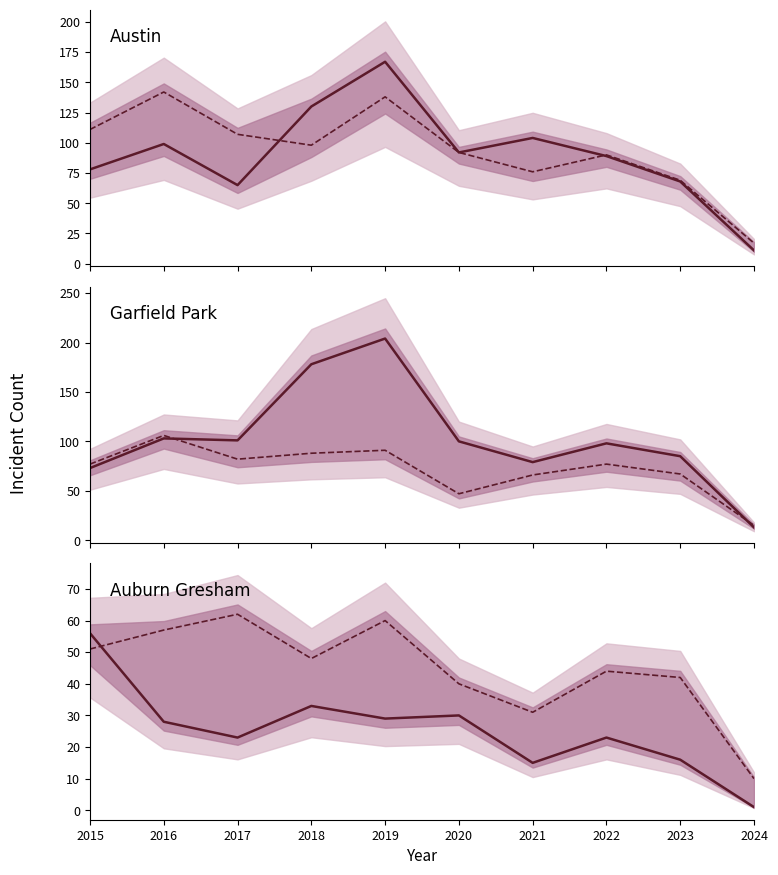

What is the greatest value displayed?

204